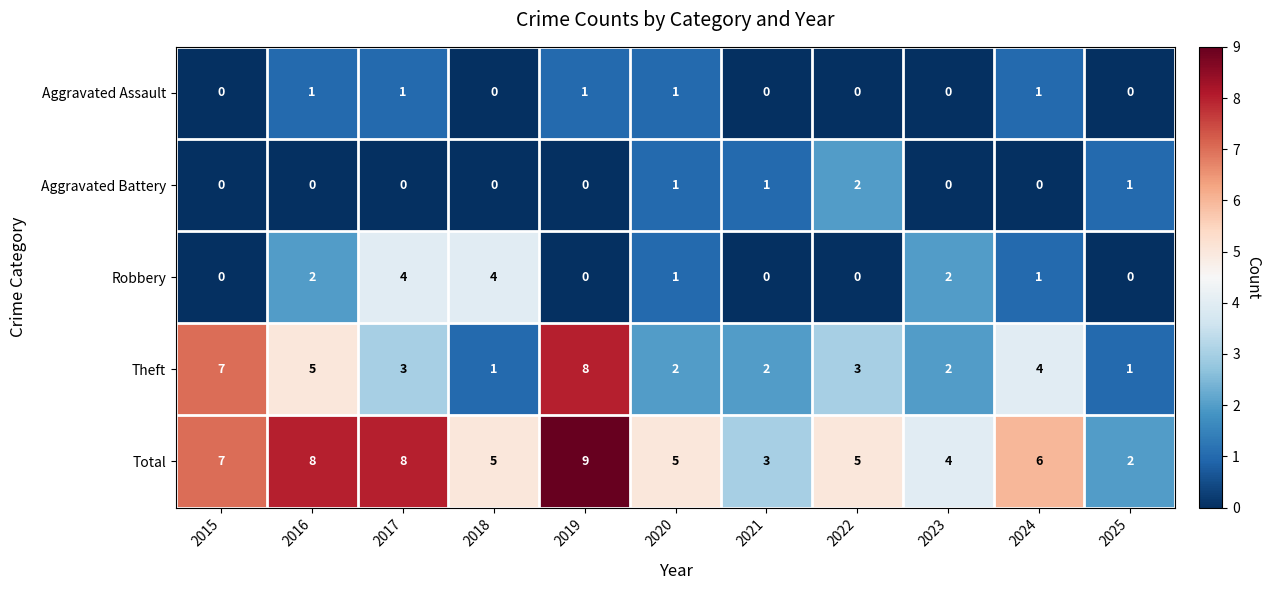

At which label is Theft closest to 4?

2024